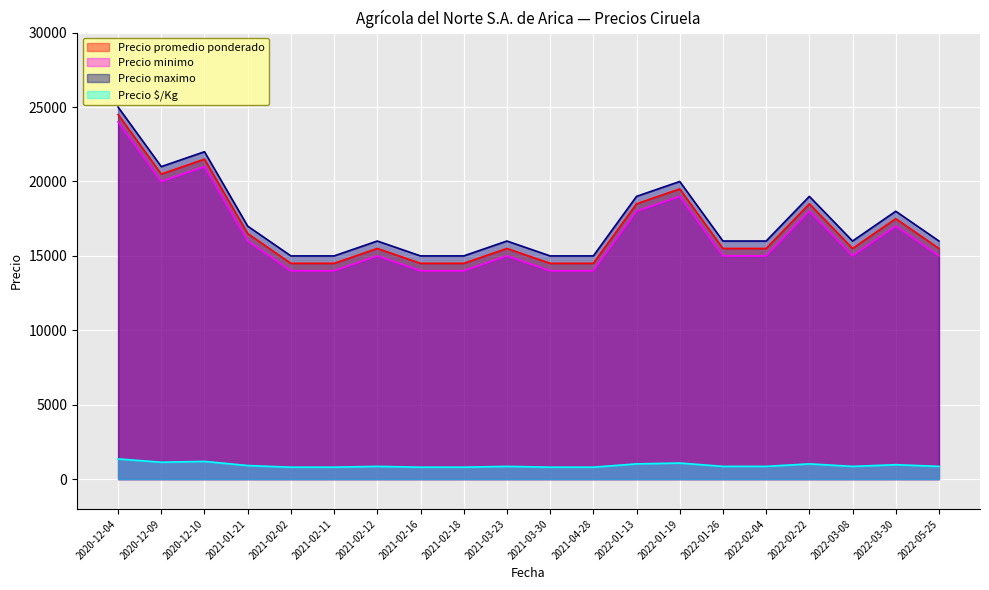

True or false: Precio $/Kg and Precio promedio ponderado cross at least once.

False